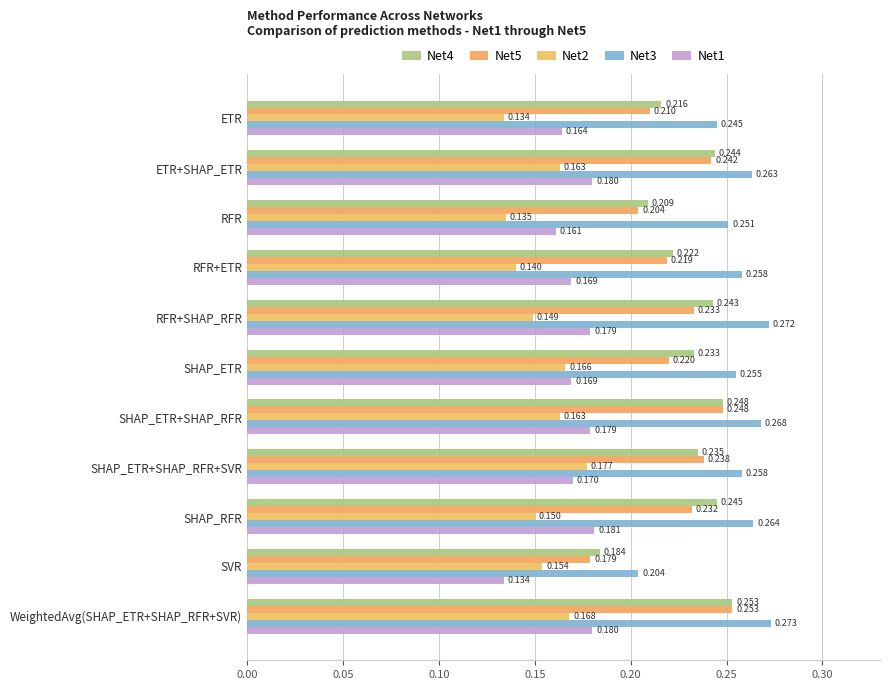

Count the number of categories in the chart.

11